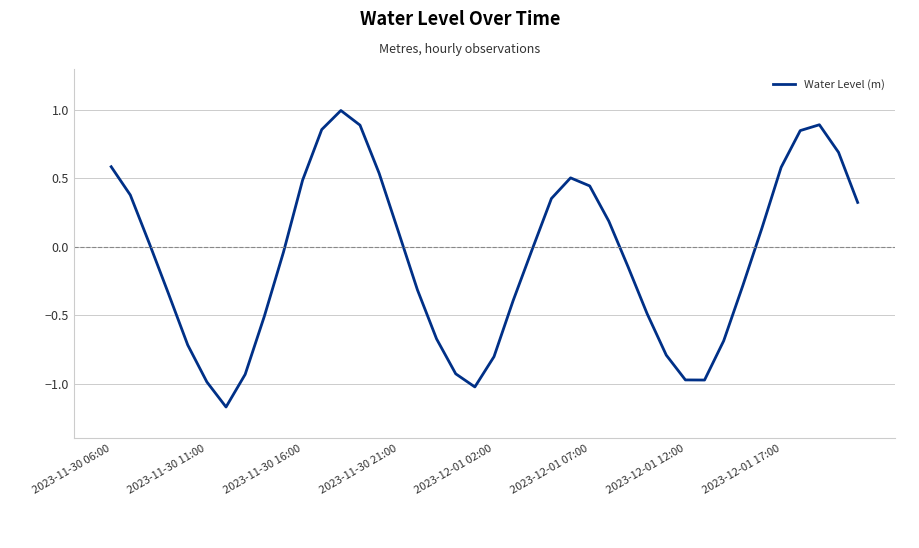

What is the maximum value shown in the chart?

1.0